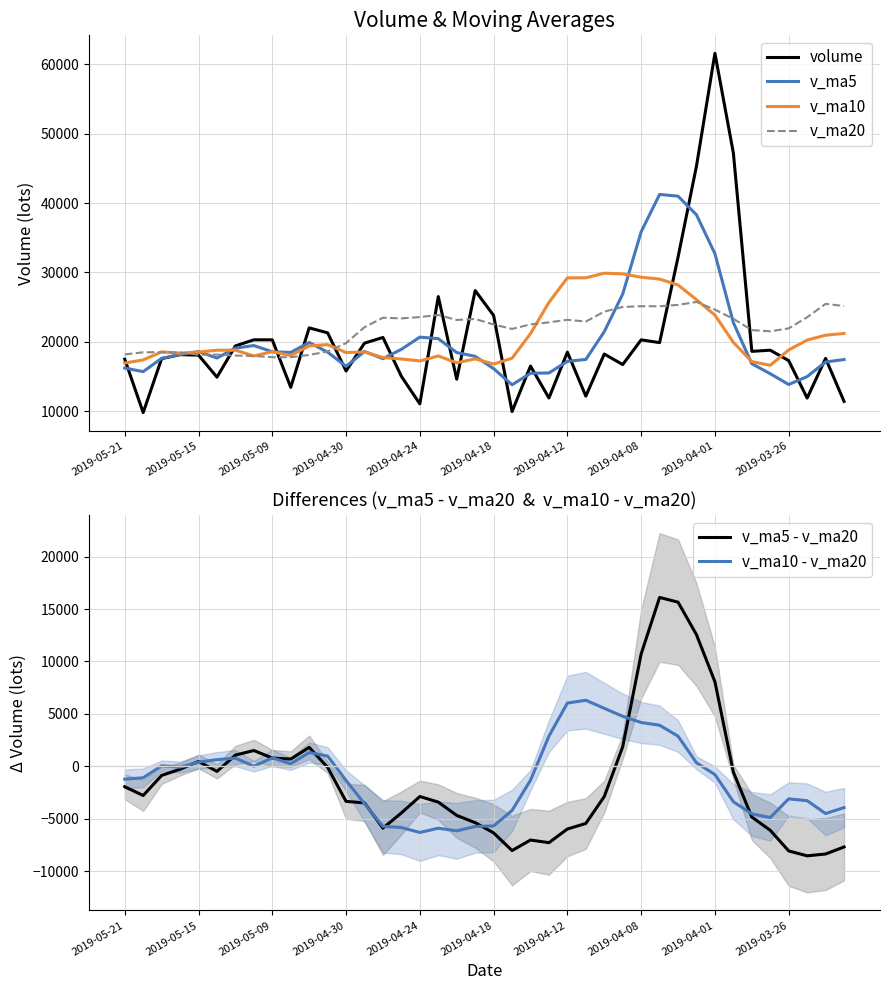

The value of v_ma20 at 38 is 25477.7. True or false?

True